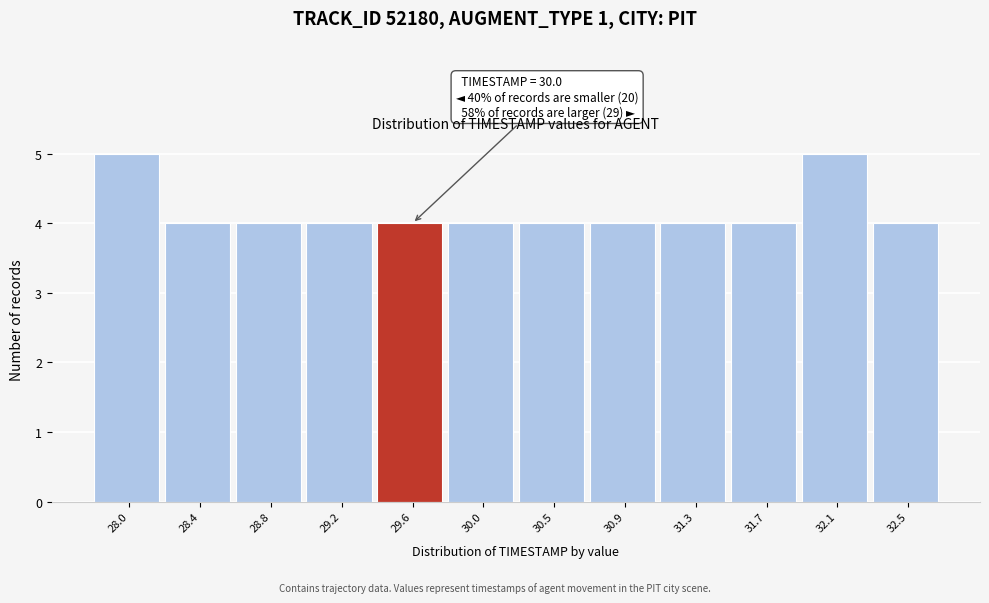

Reading left to right, what are all the values shown in this chart?

28.0=5	28.4=4	28.8=4	29.2=4	29.6=4	30.0=4	30.5=4	30.9=4	31.3=4	31.7=4	32.1=5	32.5=4